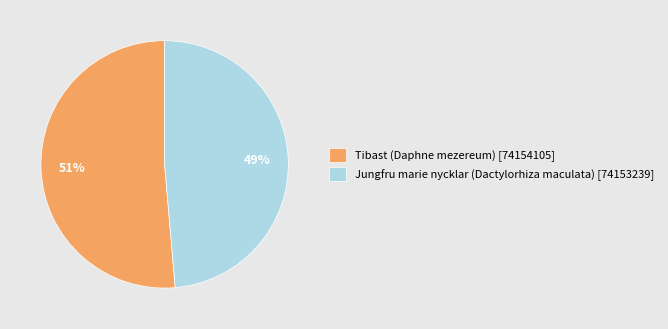

True or false: Jungfru marie nycklar (Dactylorhiza maculata) [74153239] accounts for 43% of the total.

False